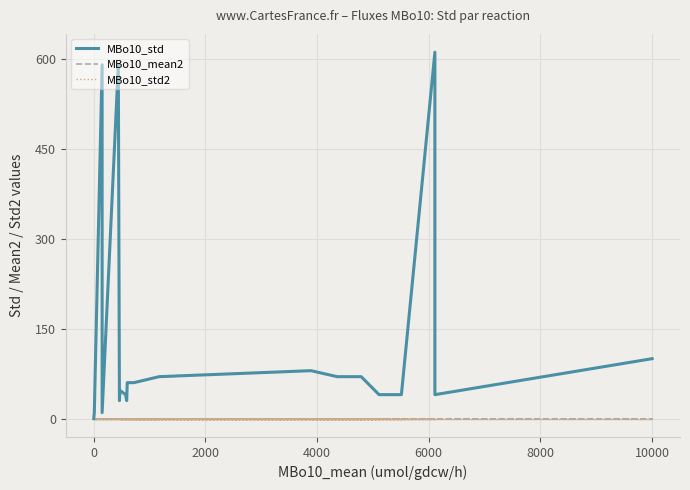

What is the value of the MBo10_std point at the 11th from the left?

47